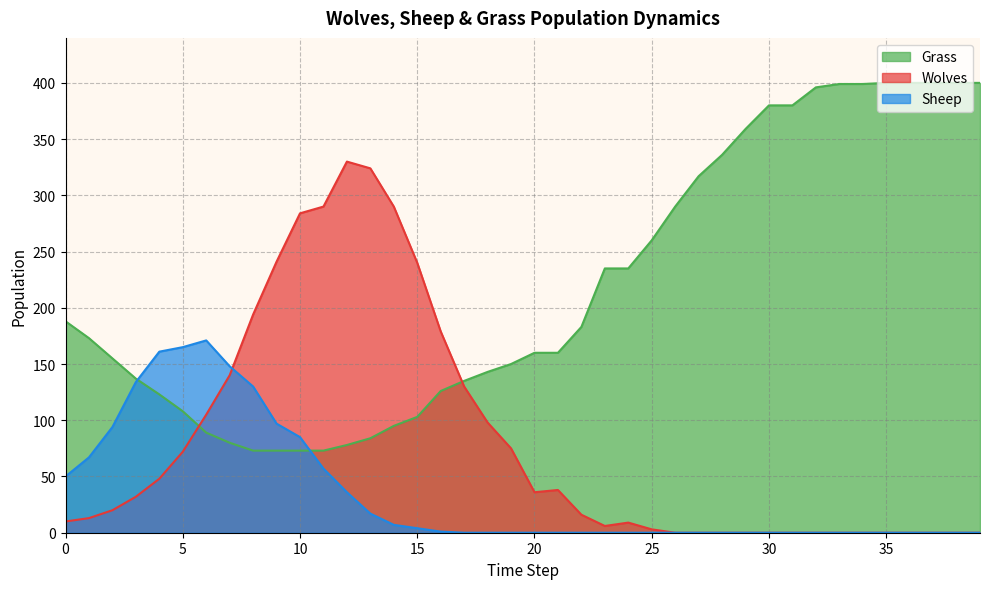

What is the average value of the Sheep series?

36